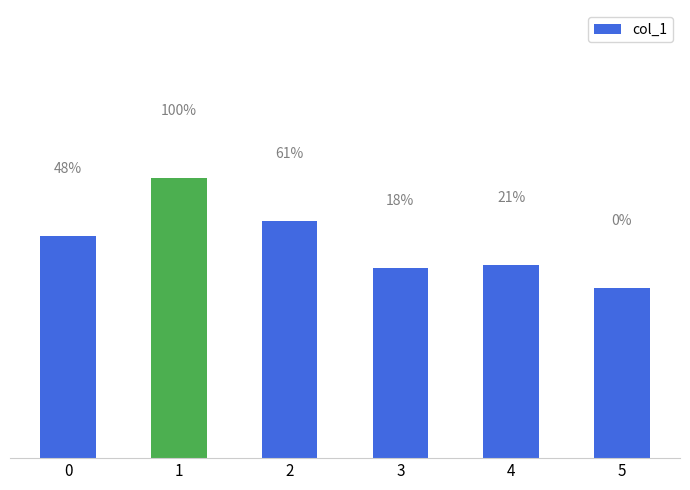

Does the chart contain any negative values?

No